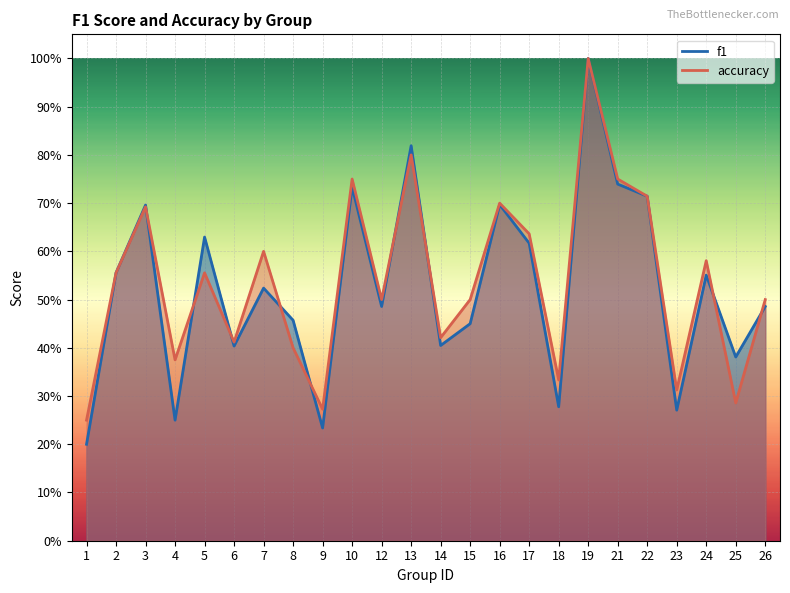

True or false: f1 has a value of 0.4 at 6.

True